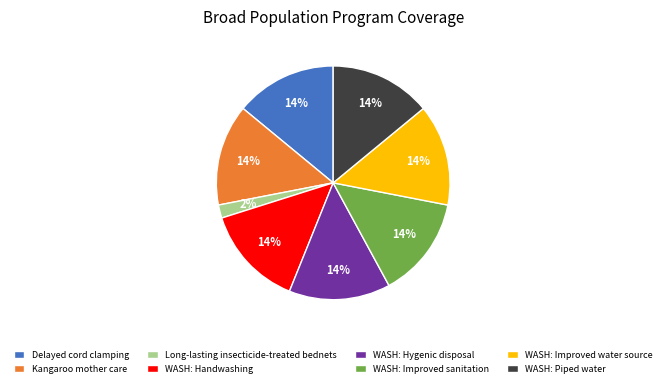

Between WASH: Hygenic disposal and Long-lasting insecticide-treated bednets, which is larger?

WASH: Hygenic disposal